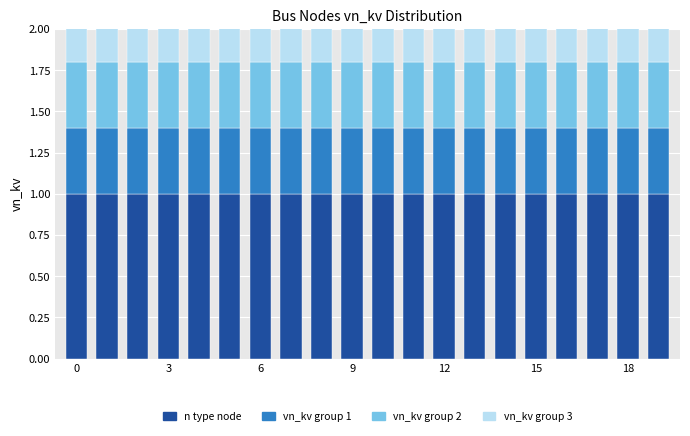

What is the label of the 15th bar from the left?

14